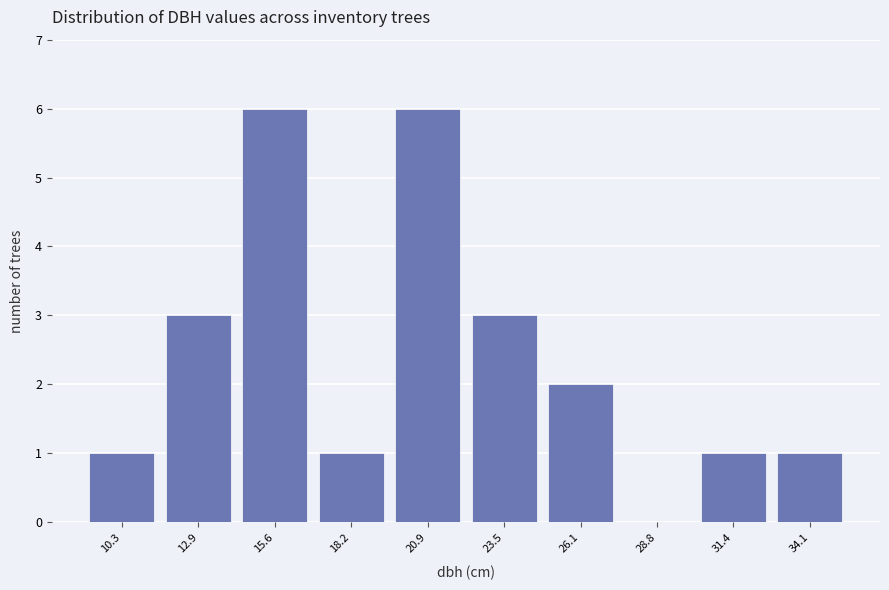

Reading left to right, list every bar in this chart as the range it spans on the x-axis followed by its height. Neither the bar edges nor the heights are printed on the chart, so give them approximately, as read against the axes.

9.0 to 11.5: 1
11.5 to 14.0: 3
14.0 to 17.0: 6
17.0 to 19.5: 1
19.5 to 22.0: 6
22.0 to 25.0: 3
25.0 to 27.5: 2
27.5 to 30.0: 0
30.0 to 33.0: 1
33.0 to 35.5: 1